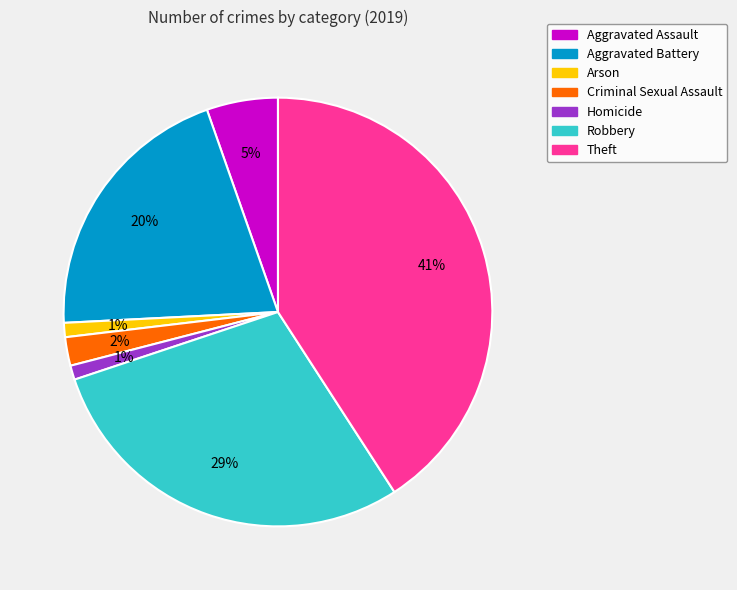

Which category has the biggest portion of the pie?

Theft